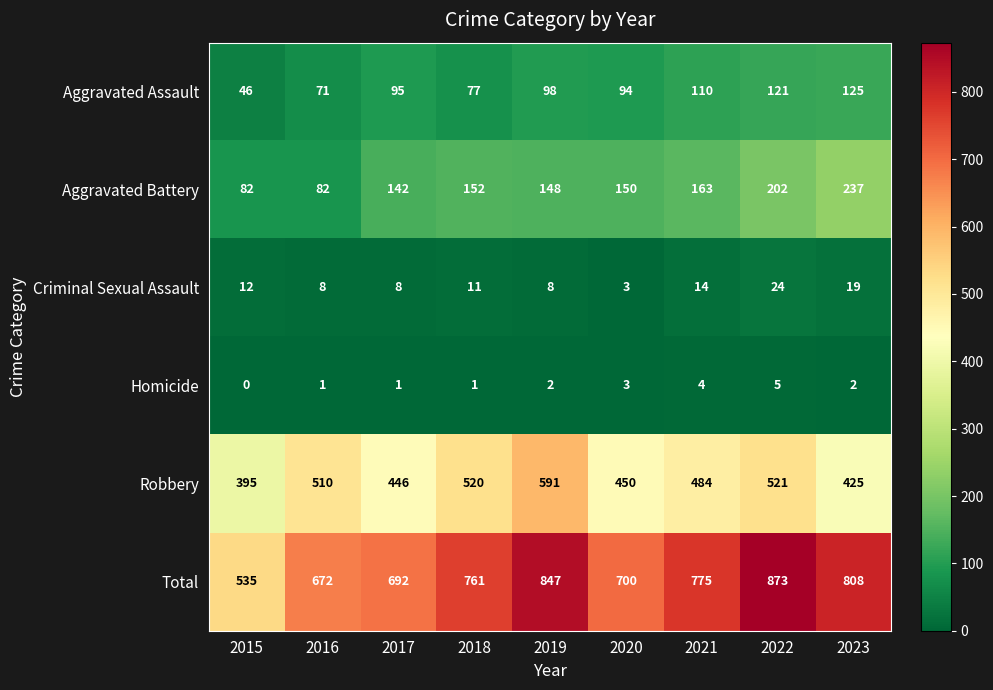

What is the difference between the highest and lowest values at 2018?

760